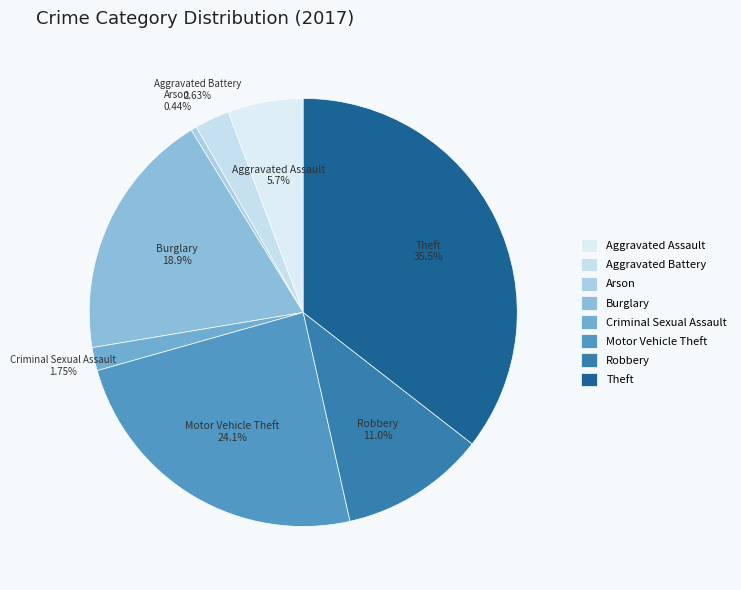

To the nearest percent, what portion does Burglary represent?

19%